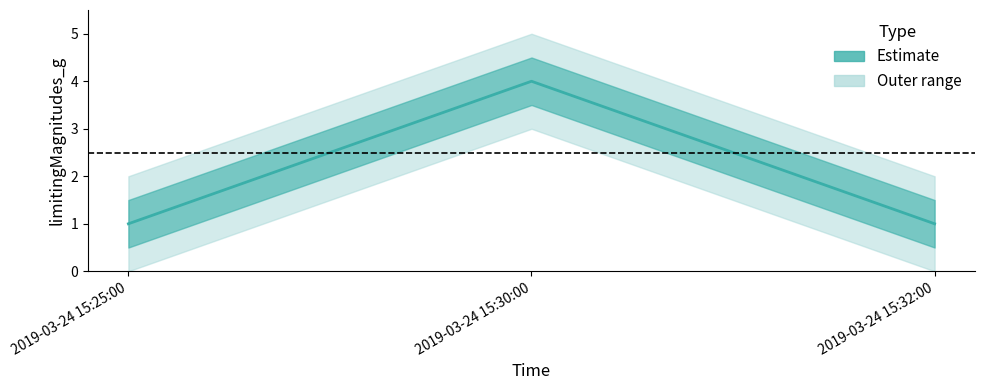

Reading left to right, transcribe all the data shown in this chart.

1	4	1